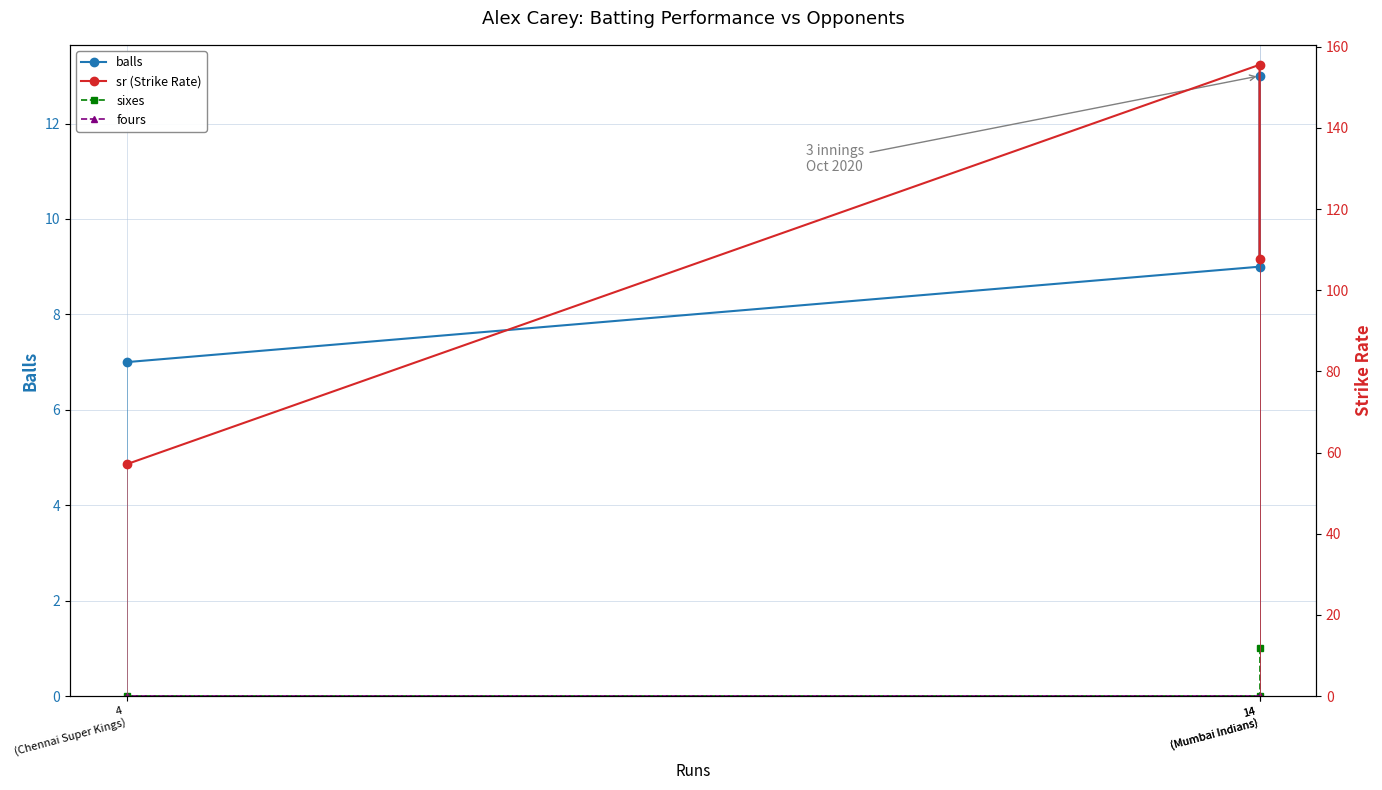

Reading left to right, transcribe all the data shown in this chart.

balls: 14
(Mumbai Indians)=13.0	14
(Mumbai Indians)=9.0	4
(Chennai Super Kings)=7.0
sixes: 14
(Mumbai Indians)=1.0	14
(Mumbai Indians)=0.0	4
(Chennai Super Kings)=0.0
fours: 14
(Mumbai Indians)=0.0	14
(Mumbai Indians)=0.0	4
(Chennai Super Kings)=0.0
sr (Strike Rate): 14
(Mumbai Indians)=107.7	14
(Mumbai Indians)=155.6	4
(Chennai Super Kings)=57.1